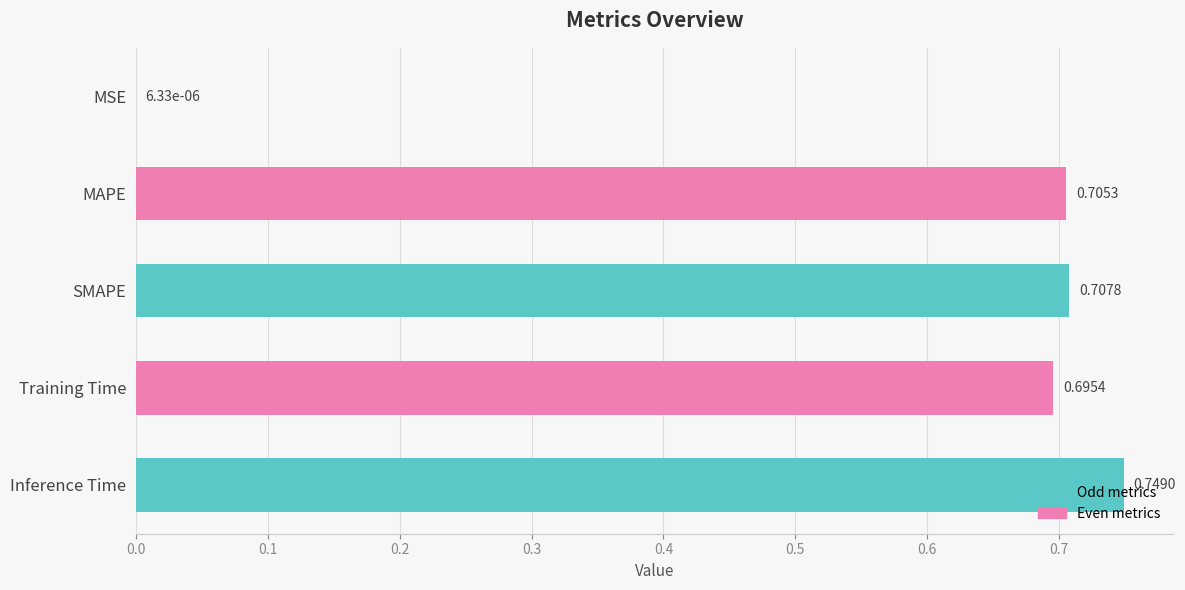

What is the change in value from MSE to SMAPE?

+0.7